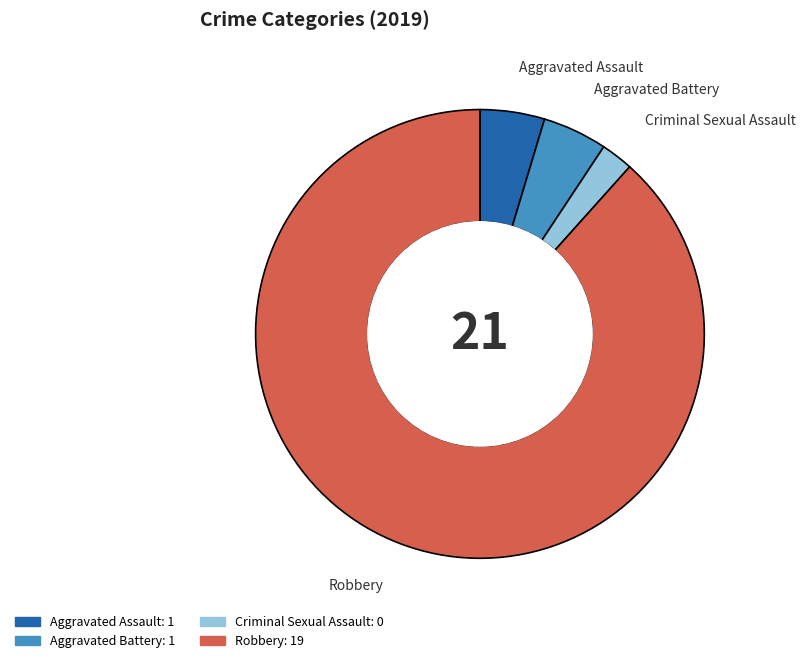

Approximately how many times larger is the value at Aggravated Battery compared to Criminal Sexual Assault?

2.0